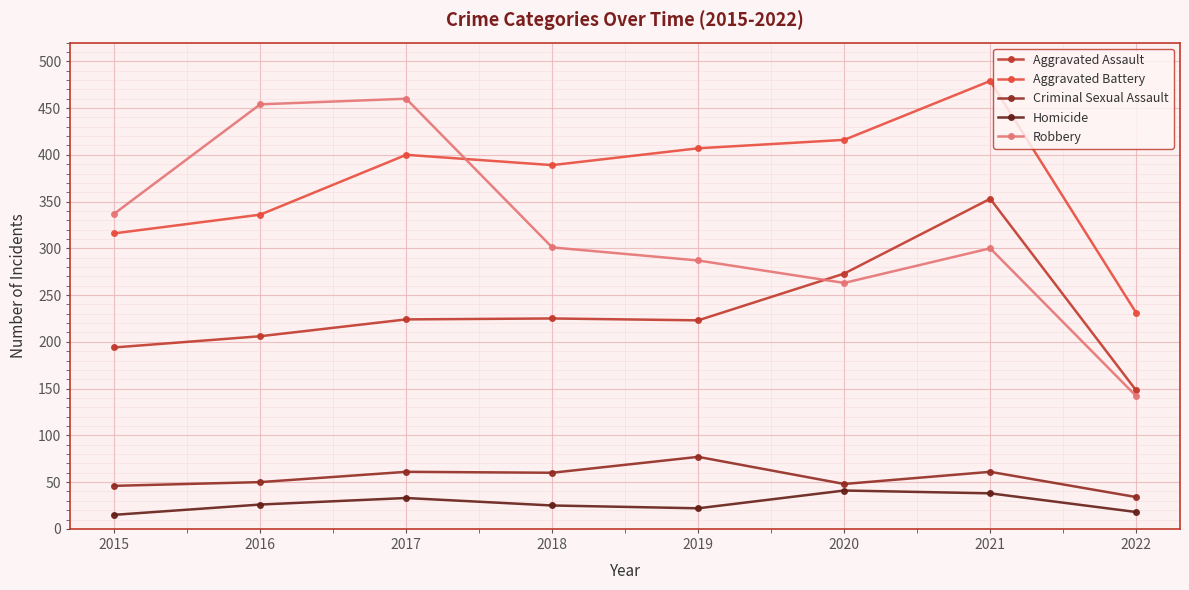

How many lines are shown in the chart?

5